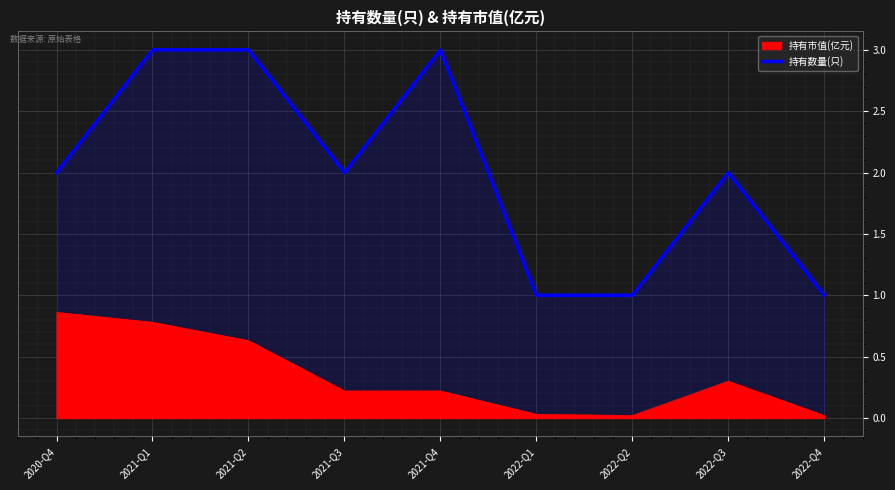

What position from the left is 2021-Q1?

2